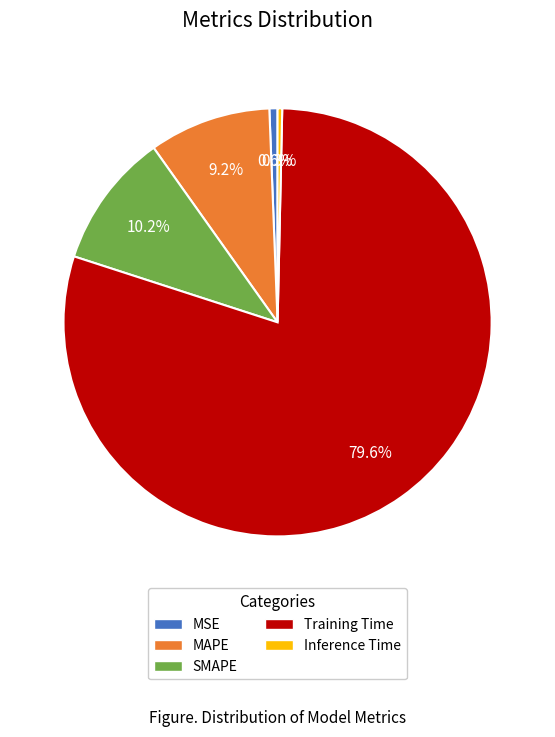

How many slices are in this pie chart?

5